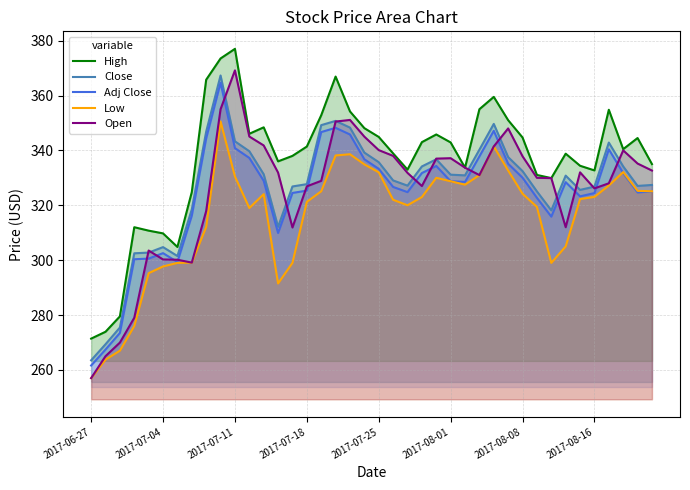

Does the chart display data point markers on the line(s)?

No